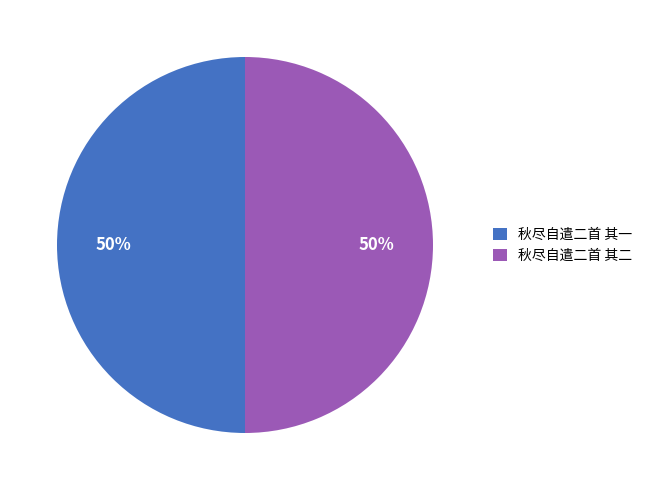

What percentage is the 秋尽自遣二首 其二 slice, to the nearest percent?

50%